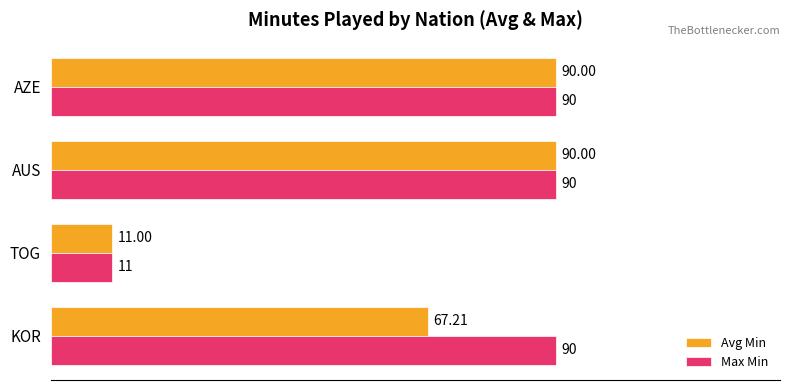

How many values in the Max Min series are below 90?

1